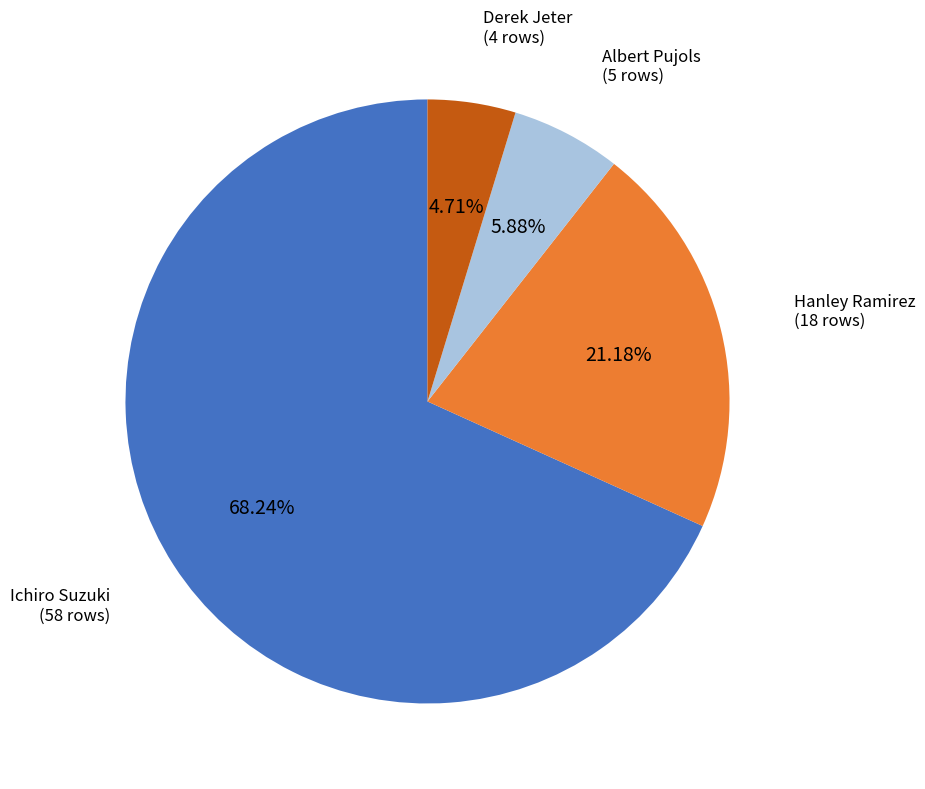

To the nearest percent, what is the difference between the largest and smallest slice percentages?

64%